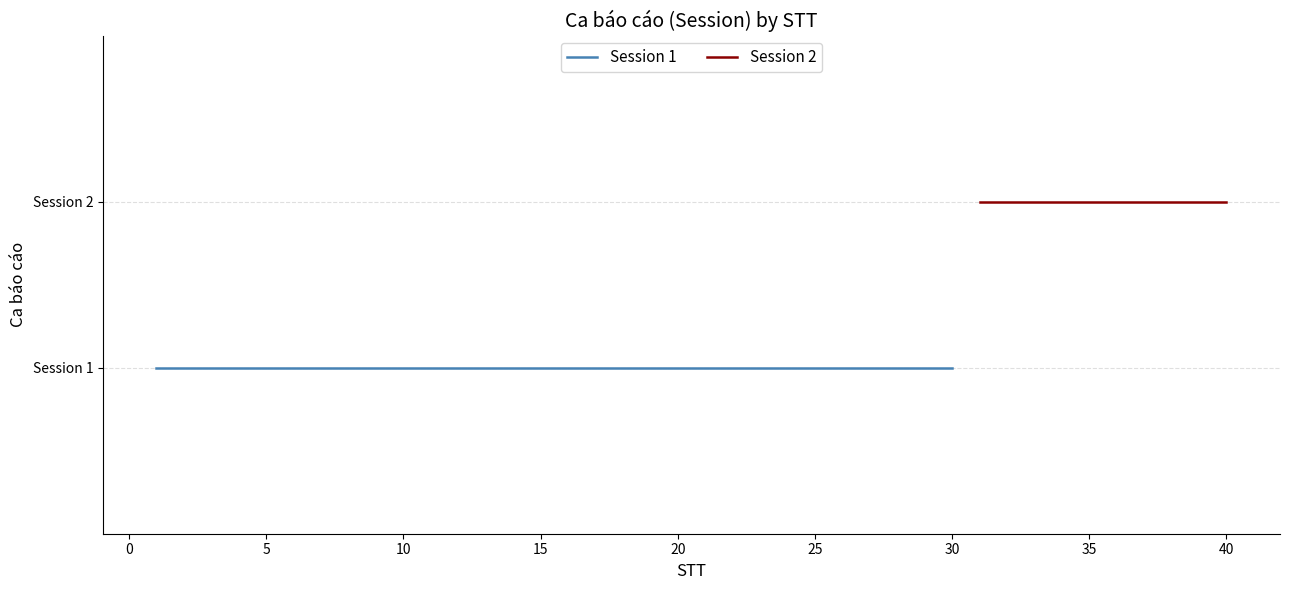

What is the sum of all Session 1 values?

30